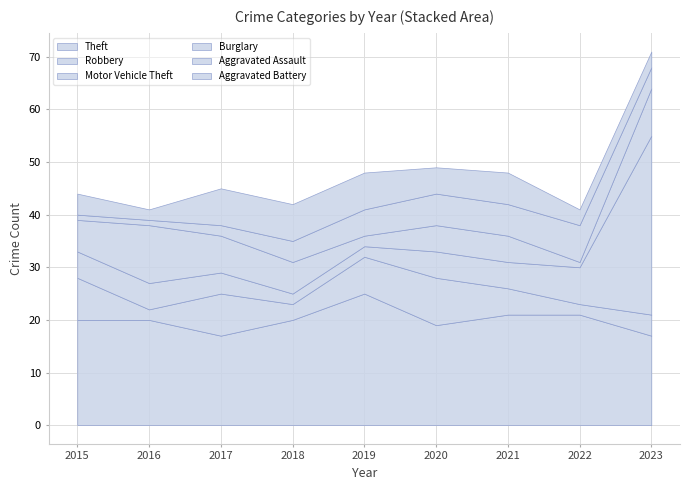

What is the difference between the maximum and minimum values in the Motor Vehicle Theft series?

32